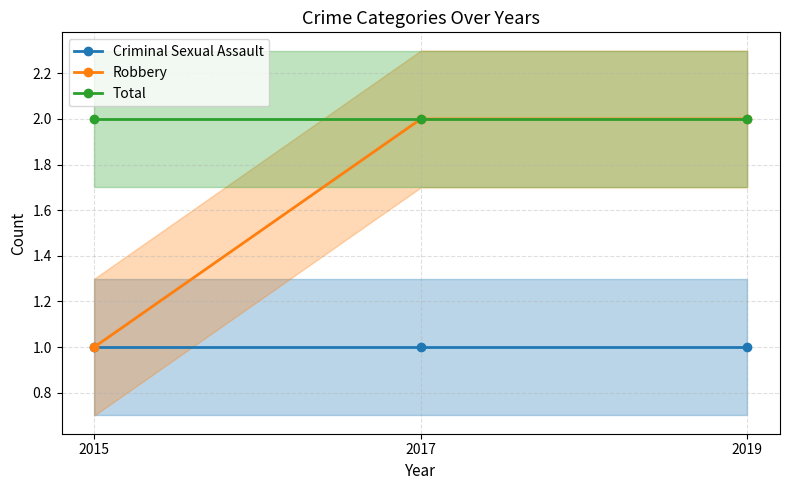

What is the total value across all series at 2017?

5